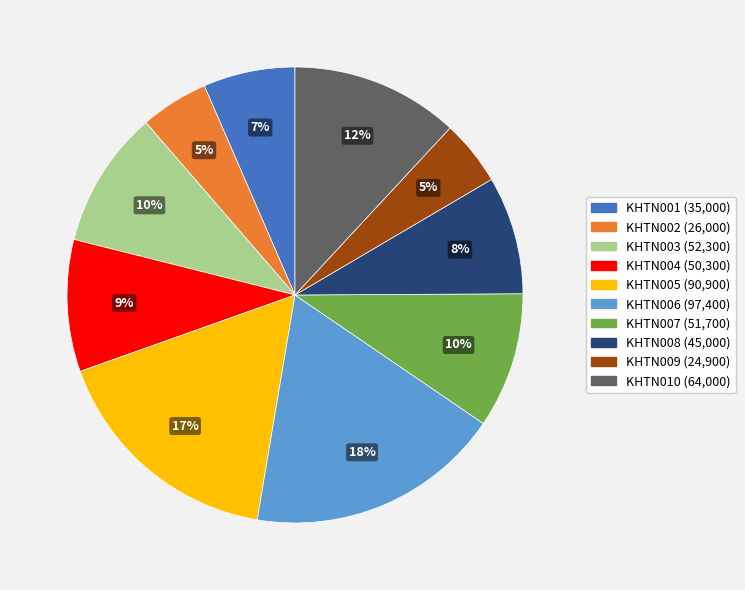

Does any single category account for the majority?

No